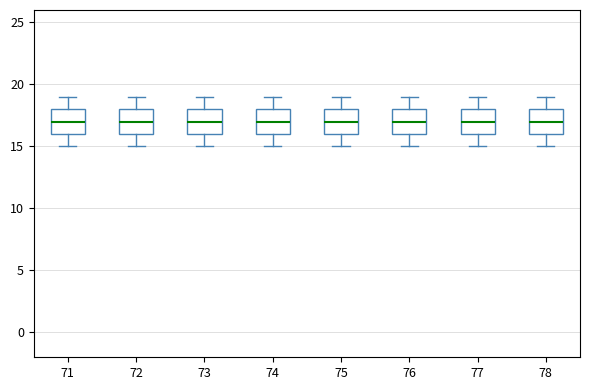

Reading left to right, transcribe this box plot: for each box, give where its median line is, the range the box spans, and where its two whiskers end, as read against the y-axis. The values are not printed on the chart, so give them approximately, as read against the axis.

71: median 17, box 16 to 18, whiskers 15 to 19
72: median 17, box 16 to 18, whiskers 15 to 19
73: median 17, box 16 to 18, whiskers 15 to 19
74: median 17, box 16 to 18, whiskers 15 to 19
75: median 17, box 16 to 18, whiskers 15 to 19
76: median 17, box 16 to 18, whiskers 15 to 19
77: median 17, box 16 to 18, whiskers 15 to 19
78: median 17, box 16 to 18, whiskers 15 to 19